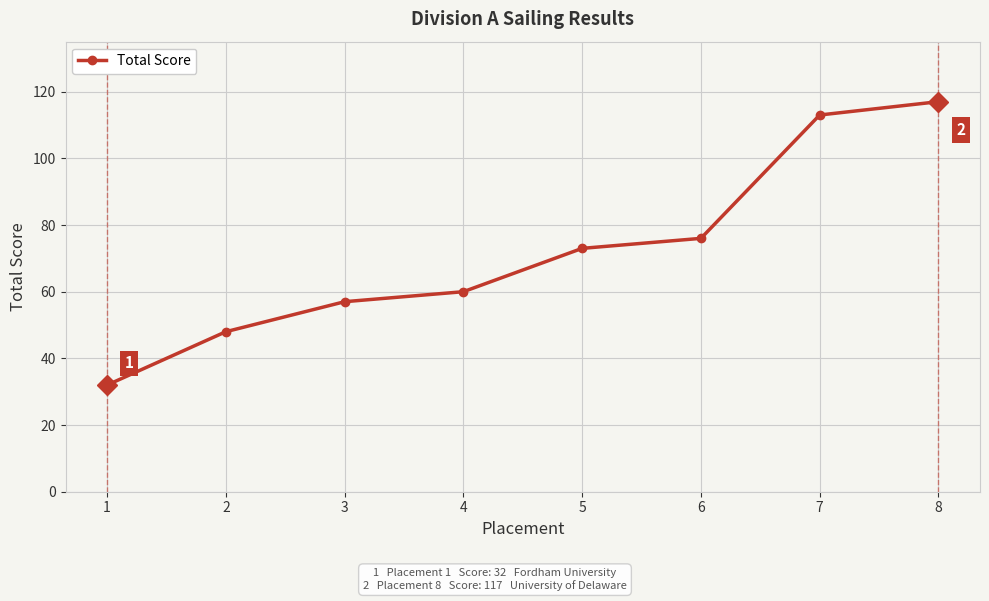

What is the value of the 4th point from the left?

60